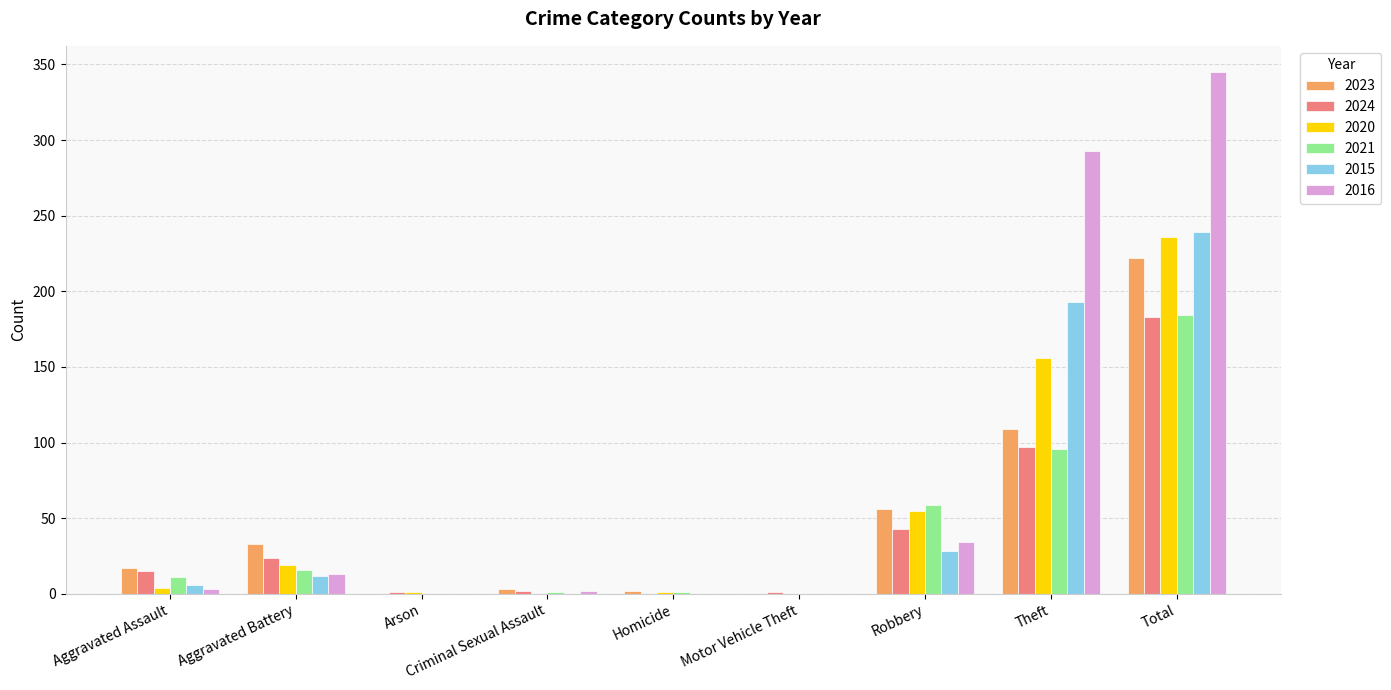

Which series has the largest total across all categories?

2016